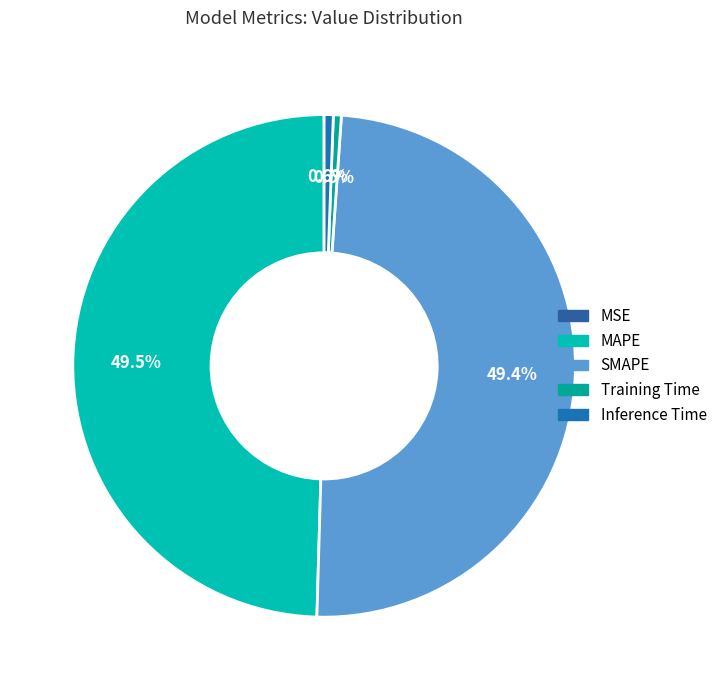

How many segments does this pie chart have?

5